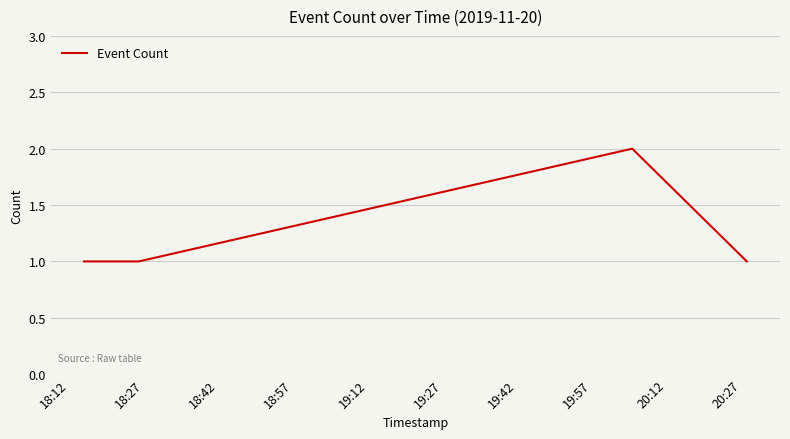

How many categories are shown in the chart?

5